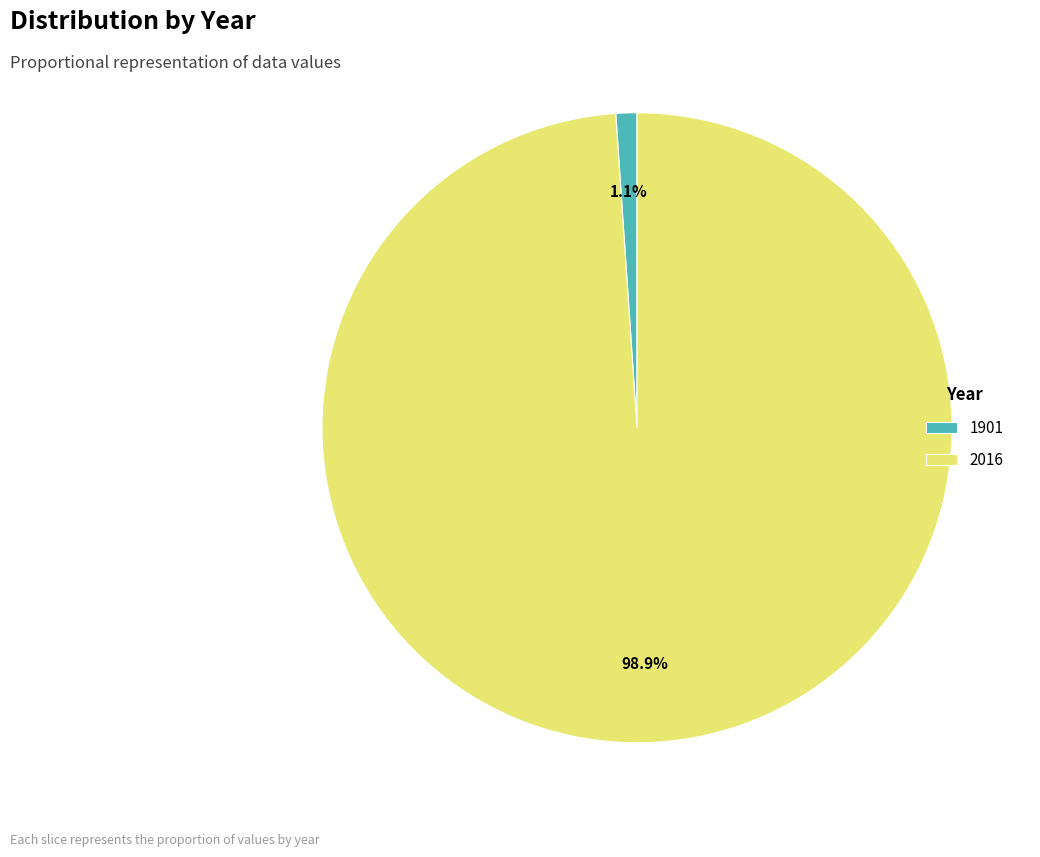

Which slice is the smallest?

1901